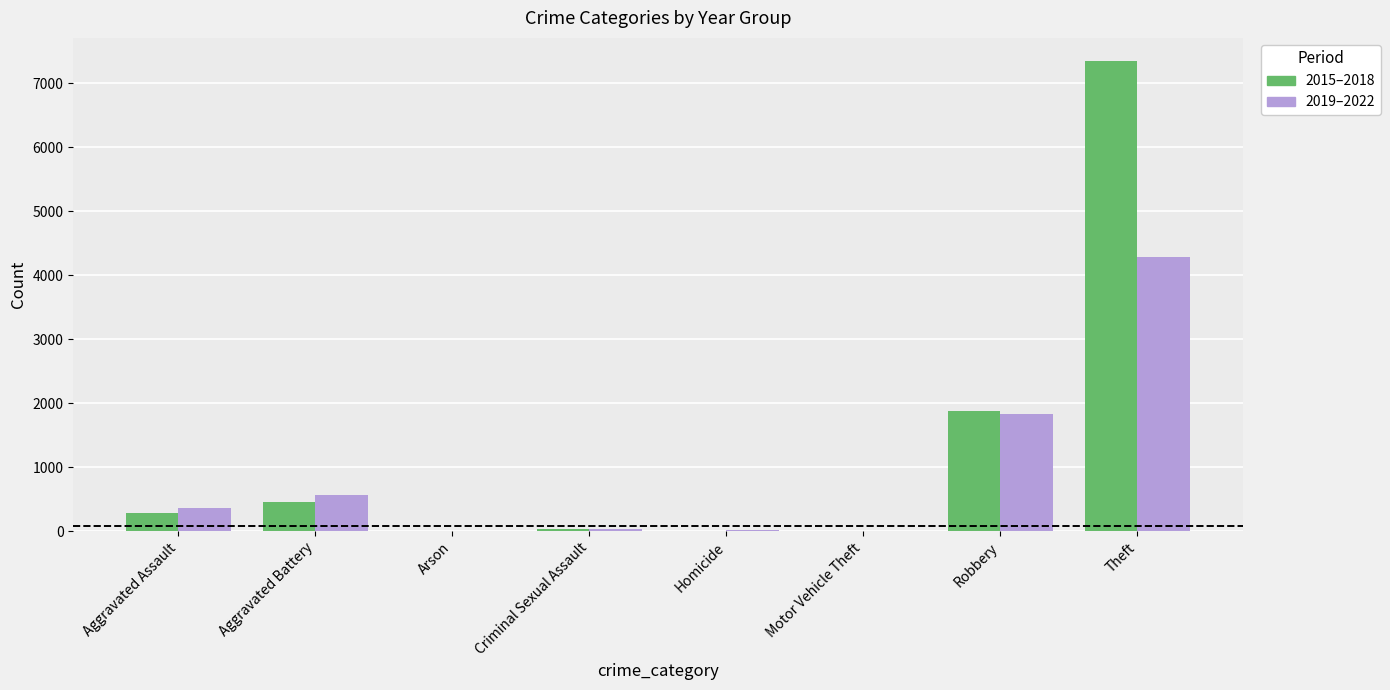

Does the chart contain stacked bars?

No